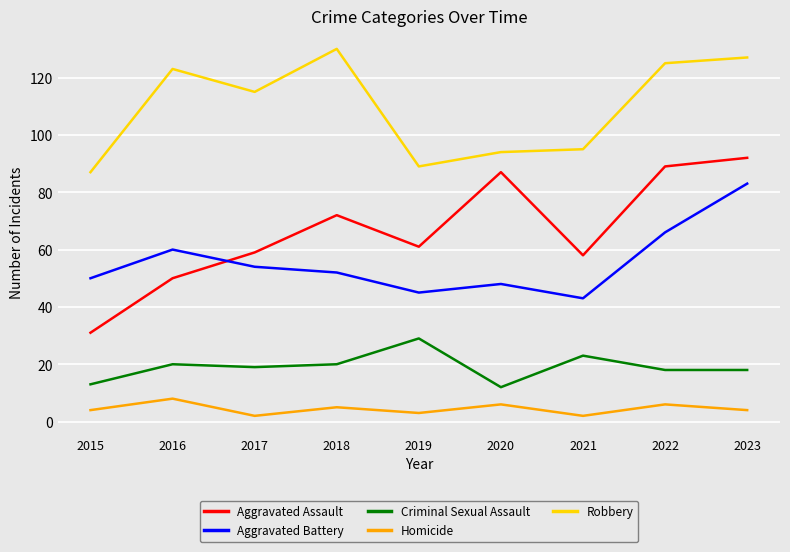

True or false: Criminal Sexual Assault and Aggravated Assault cross at least once.

False